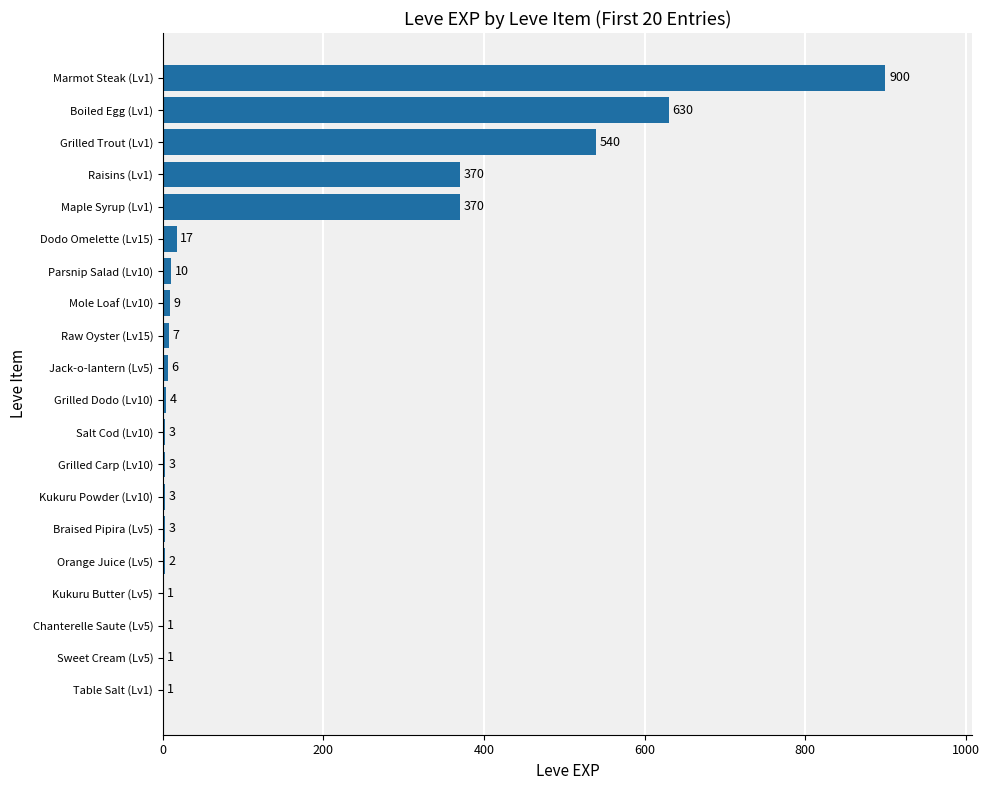

What is the change in value from Kukuru Butter (Lv5) to Grilled Dodo (Lv10)?

+3